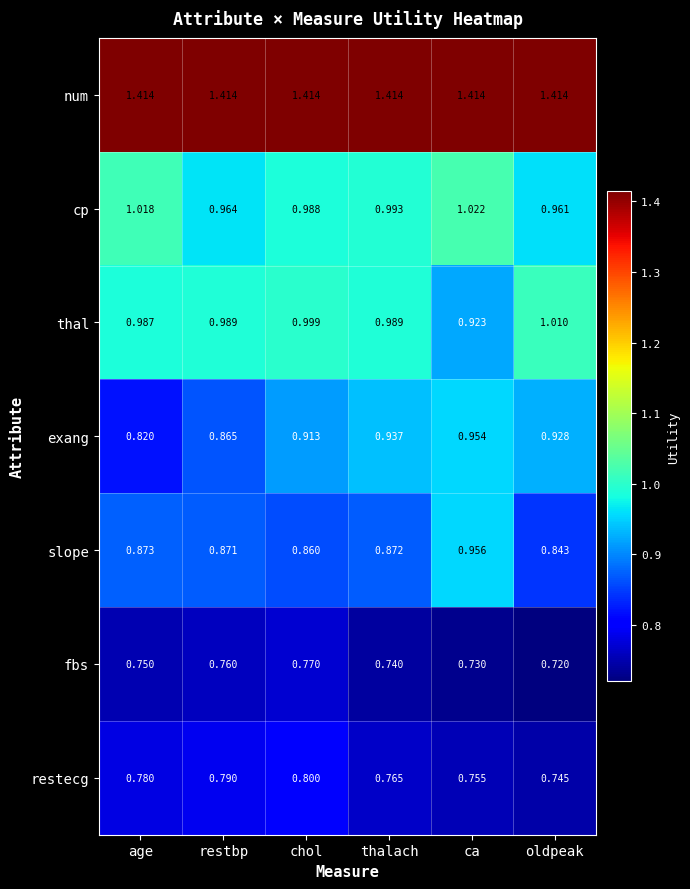

Rank the series by their maximum value, from lowest to highest.

fbs, restecg, exang, slope, thal, cp, num